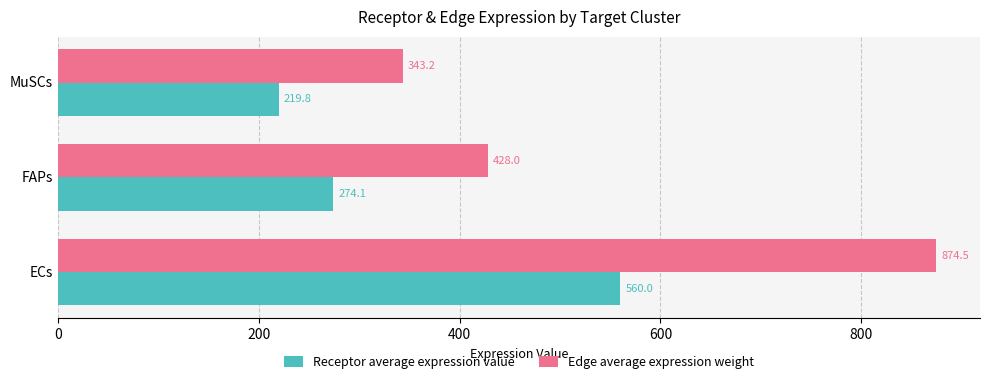

What are all the series names shown in the legend?

Receptor average expression value, Edge average expression weight